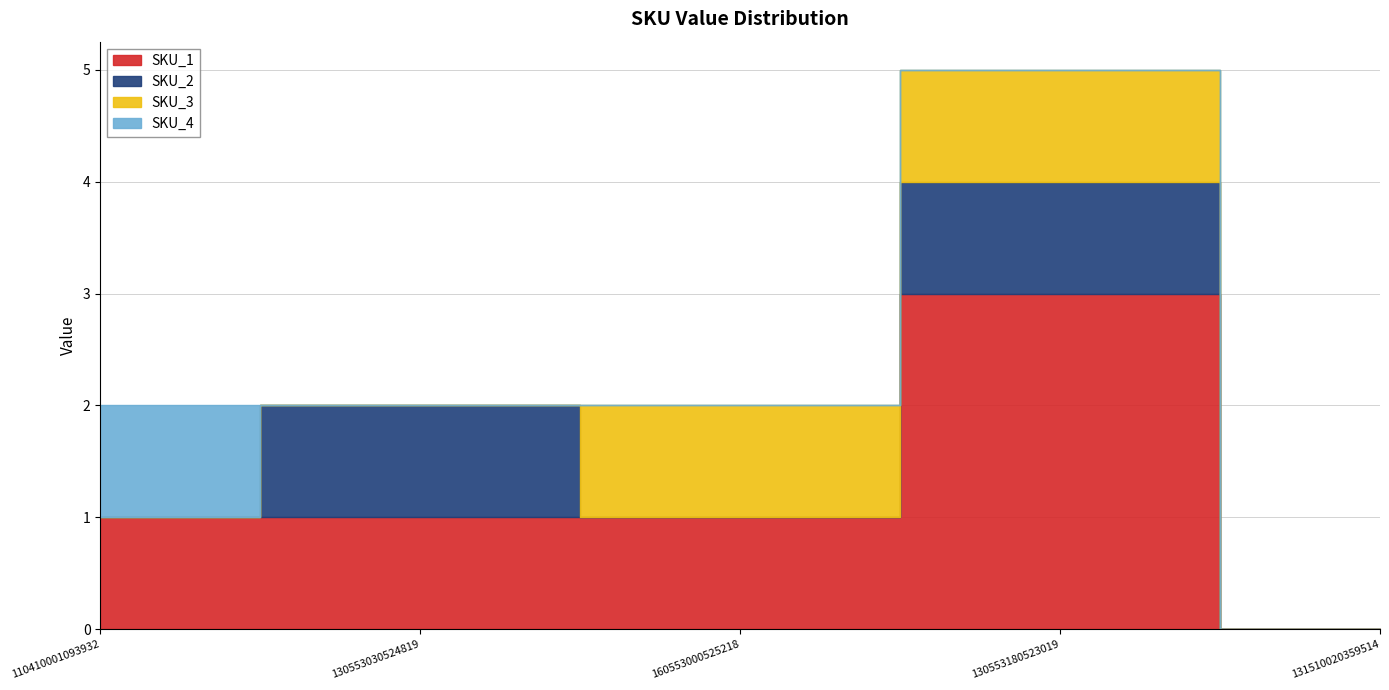

At how many categories does at least one series exceed 2?

1